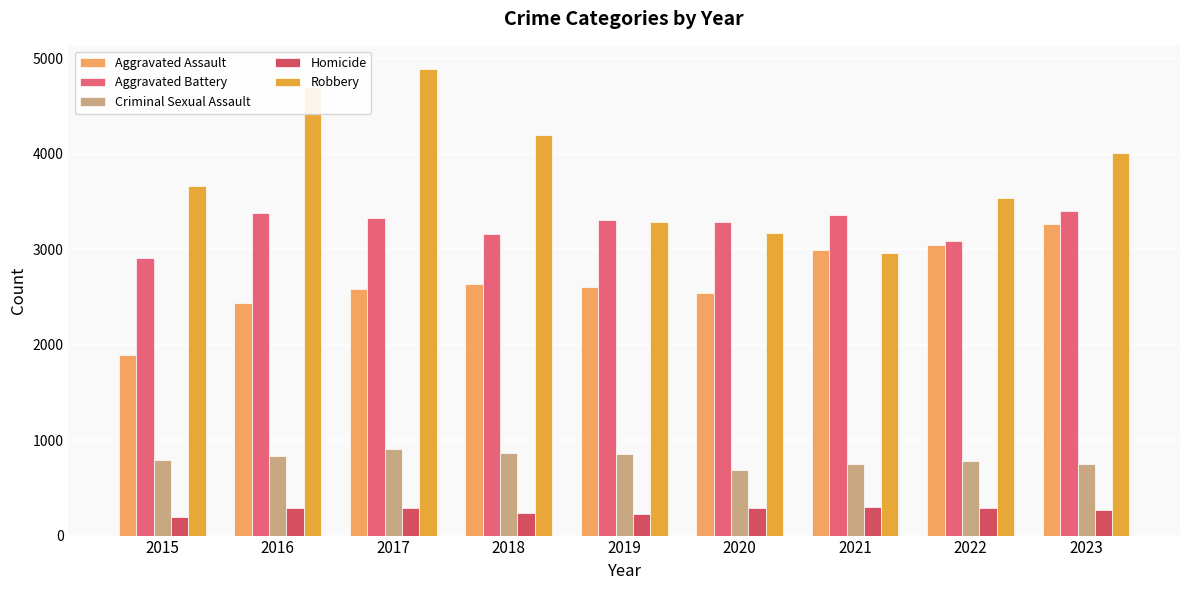

Reading left to right, what are all the values shown in this chart?

Aggravated Assault: 1895	2438	2580	2636	2601	2542	2989	3042	3260
Aggravated Battery: 2908	3376	3321	3155	3302	3279	3359	3085	3397
Criminal Sexual Assault: 791	837	904	870	851	683	745	780	752
Homicide: 194	292	294	238	222	285	301	291	263
Robbery: 3660	4697	4885	4191	3285	3174	2955	3531	4009